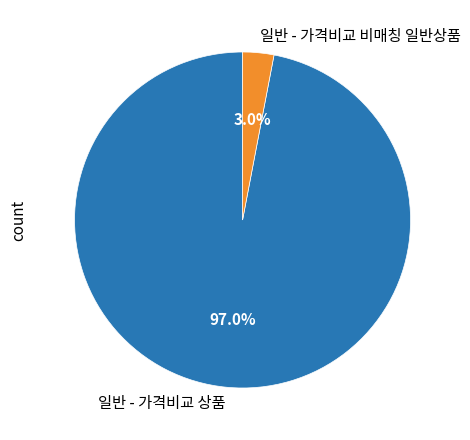

Which has a higher value, 일반 - 가격비교 비매칭 일반상품 or 일반 - 가격비교 상품?

일반 - 가격비교 상품